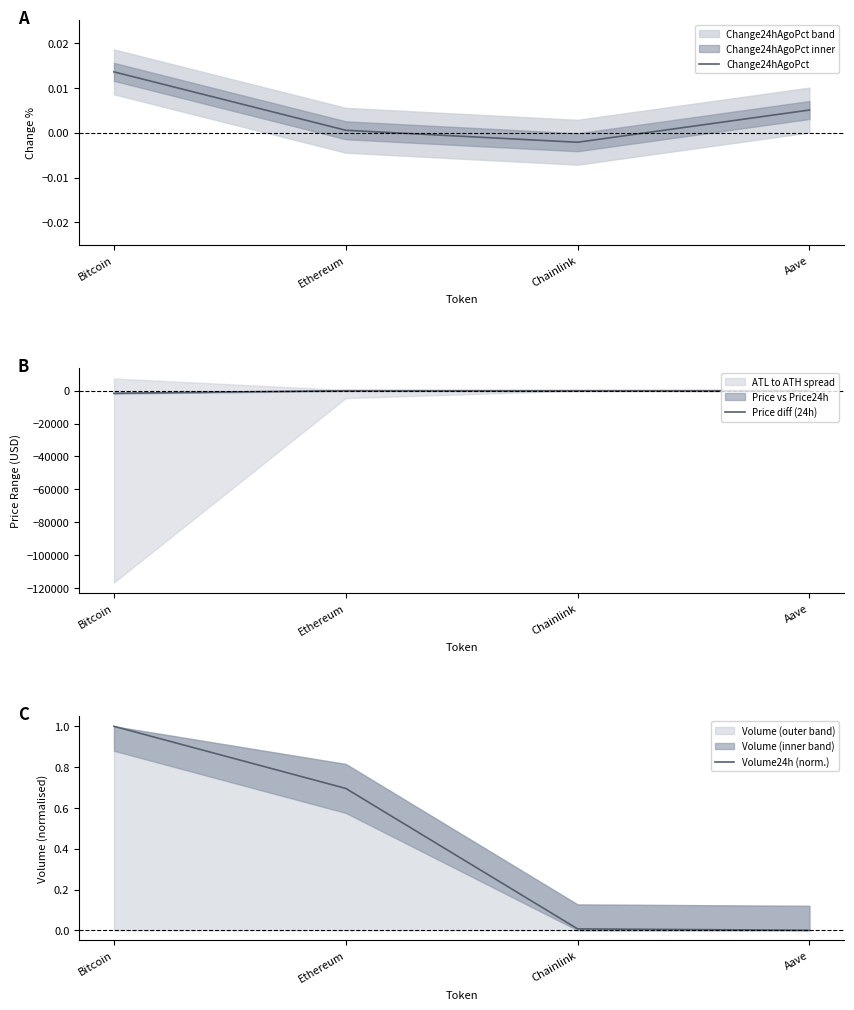

The value of Change24hAgoPct at Bitcoin is 0.0. True or false?

False